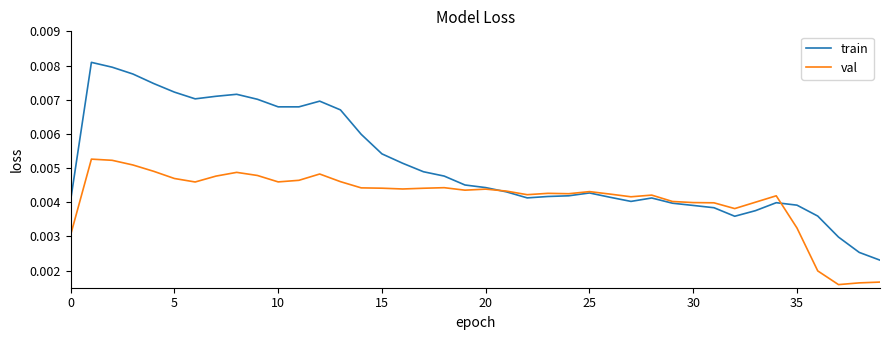

Which series has the widest spread of values?

train